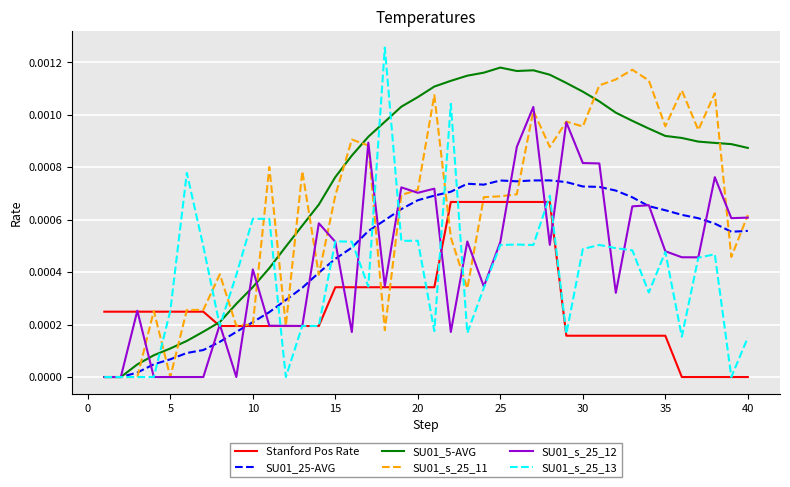

Which series has the largest total across all categories?

SU01_5-AVG